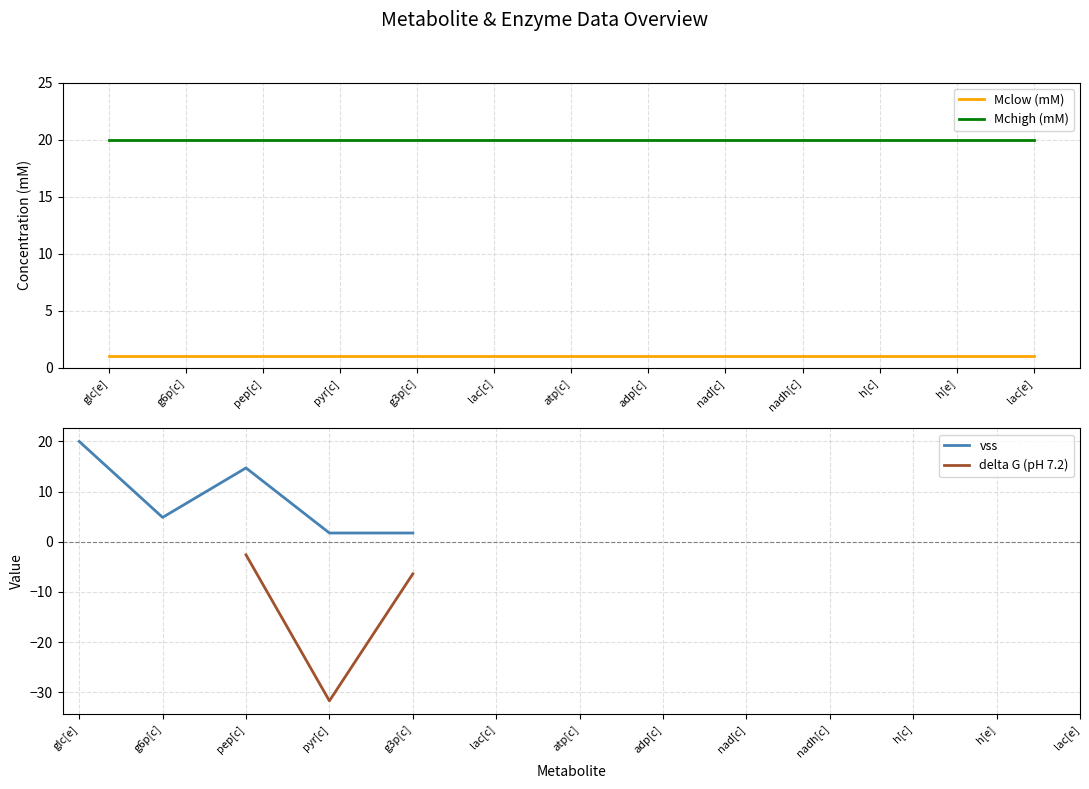

True or false: delta G (pH 7.2) and vss intersect in this chart.

False